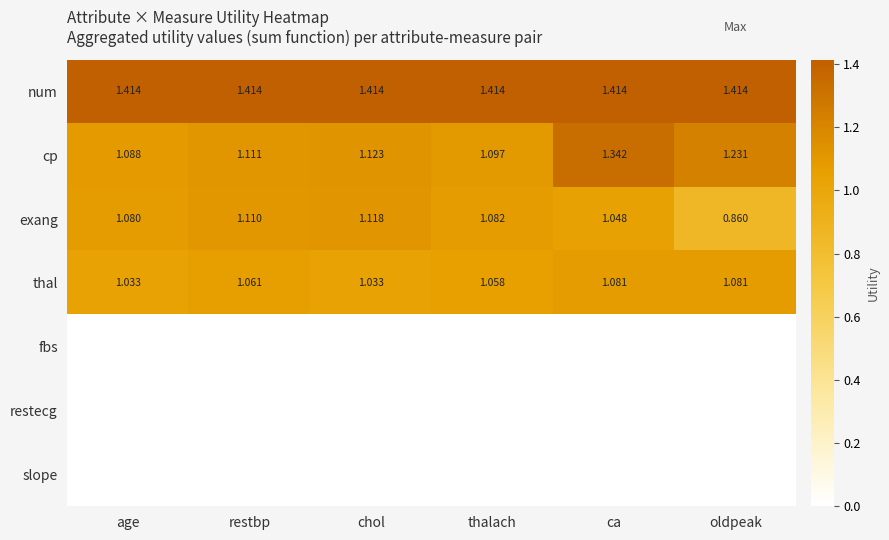

Between age and ca, which is larger?

age